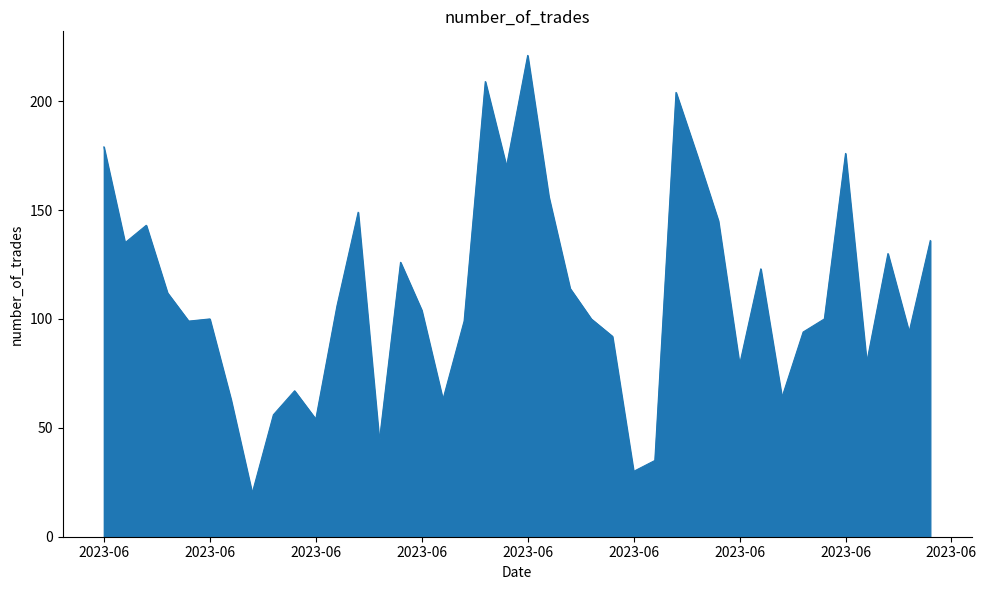

What is the smallest value displayed?

20